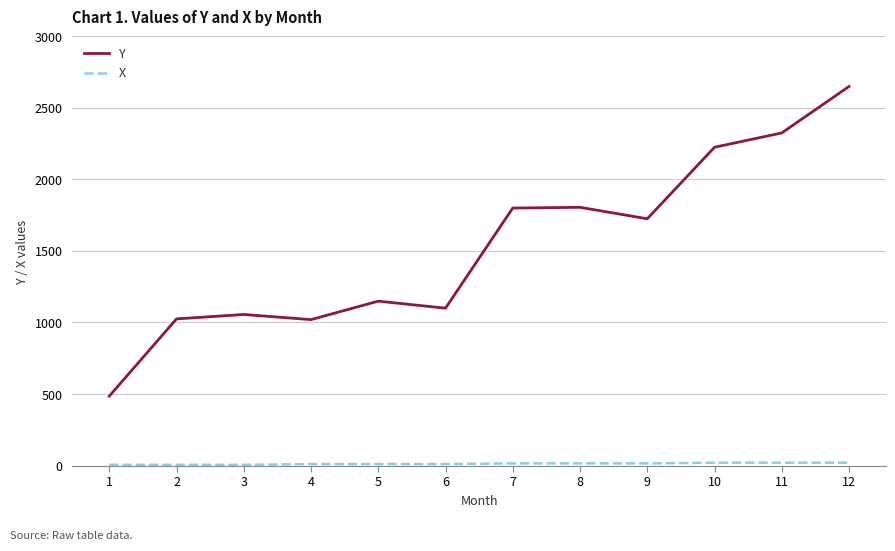

At which category does Y reach its first local valley?

4